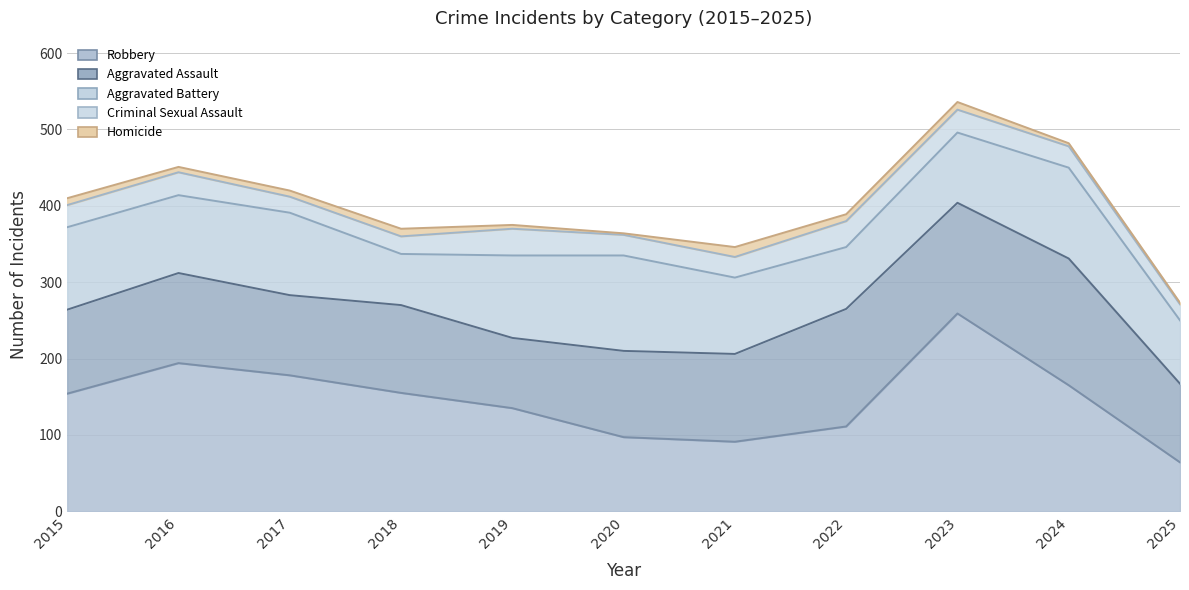

Count the number of categories in the chart.

11